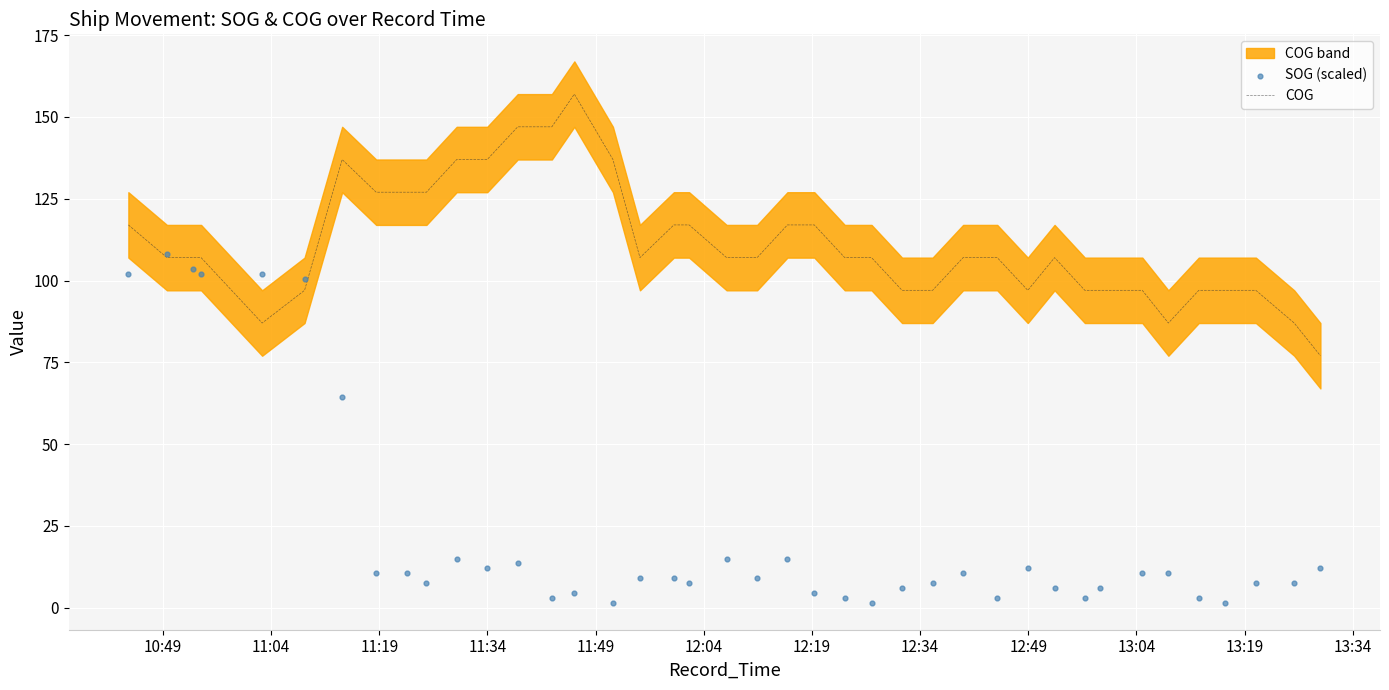

Which series reaches the maximum Y coordinate?

COG